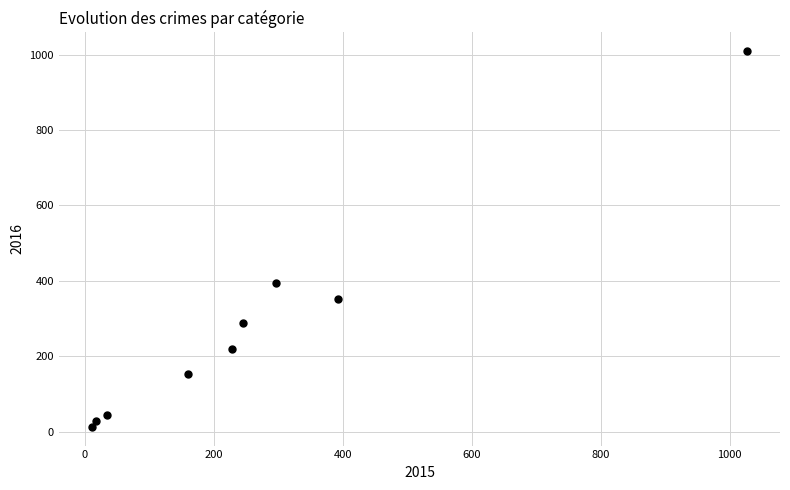

What is the range of Y values (max minus min)?

996